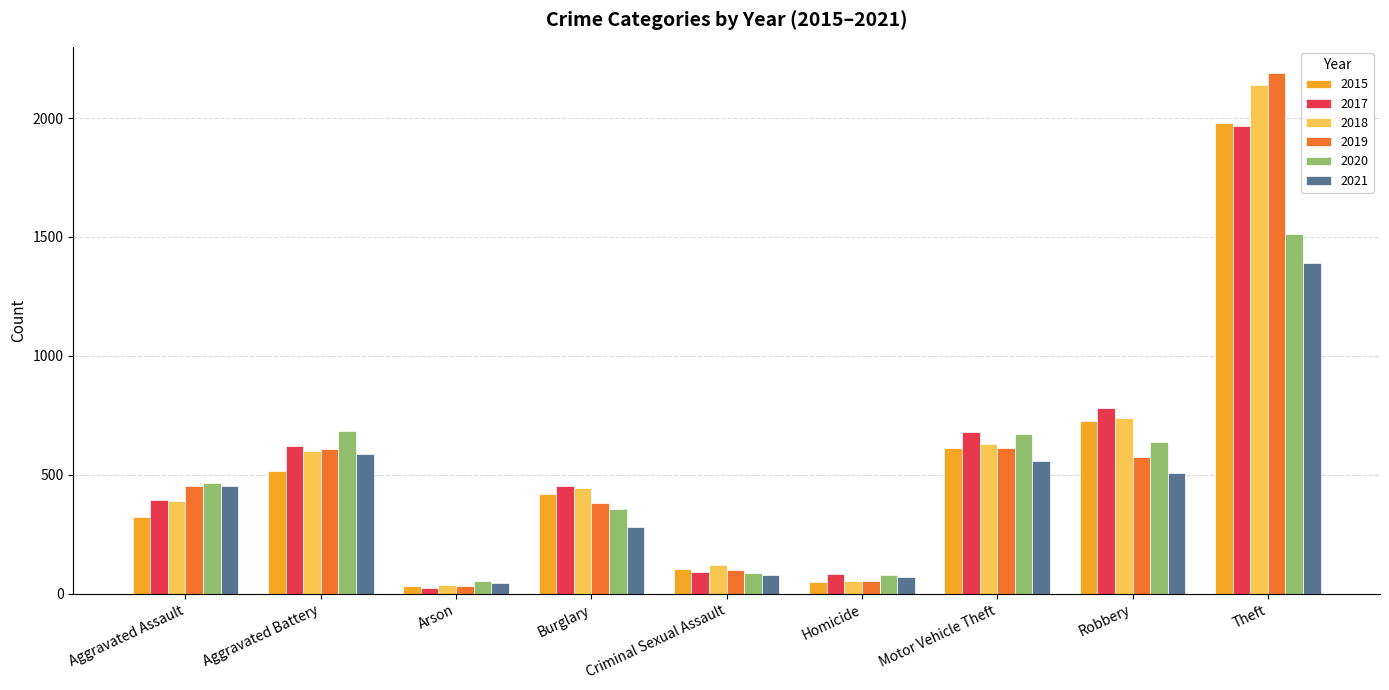

How many data points does each series have?

9